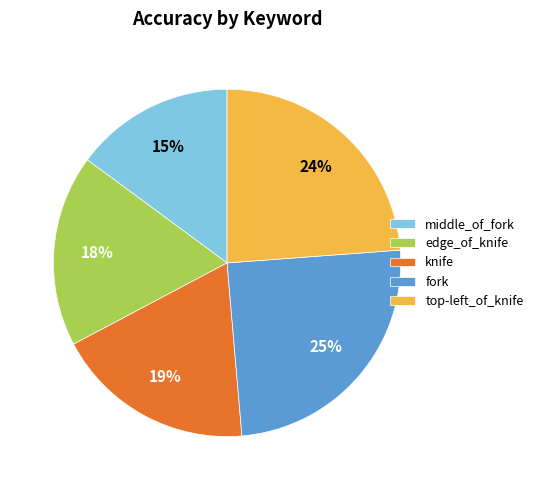

To the nearest percent, what is the difference between the fork and knife slice percentages?

6%